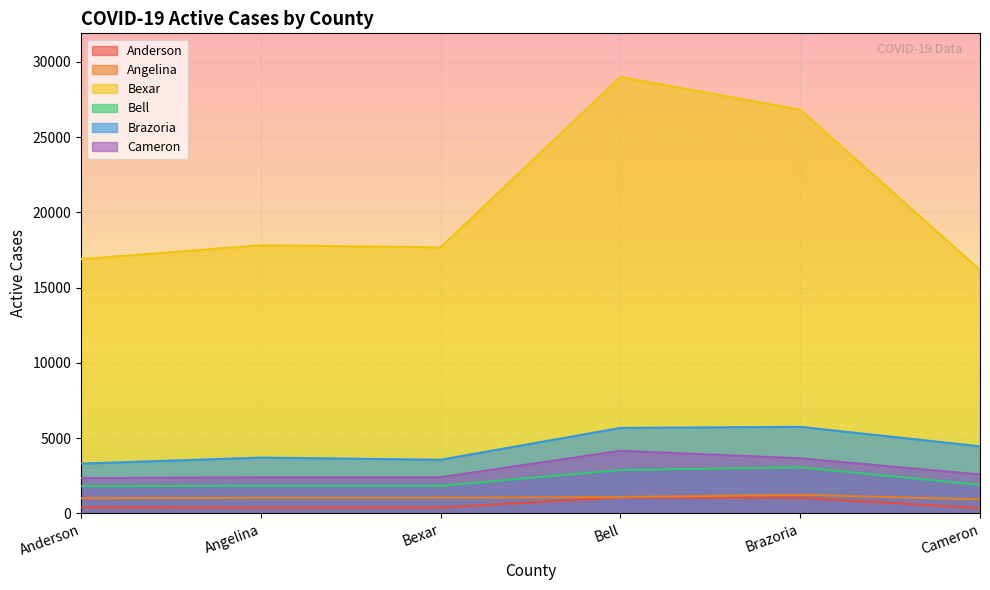

Where does the Cameron series first go above 2580?

Bell